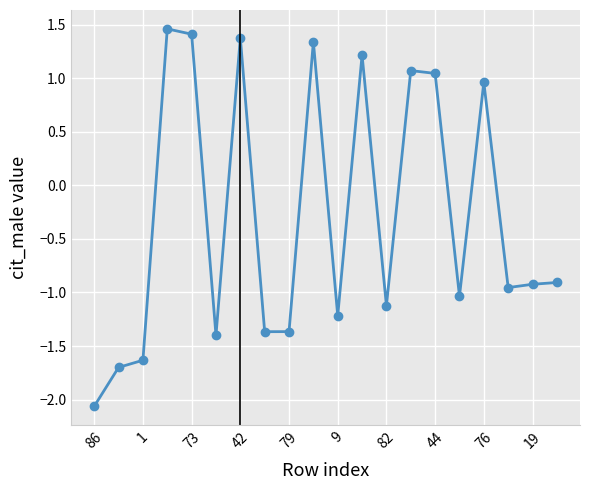

What is the difference between the second highest and second lowest values?

3.1